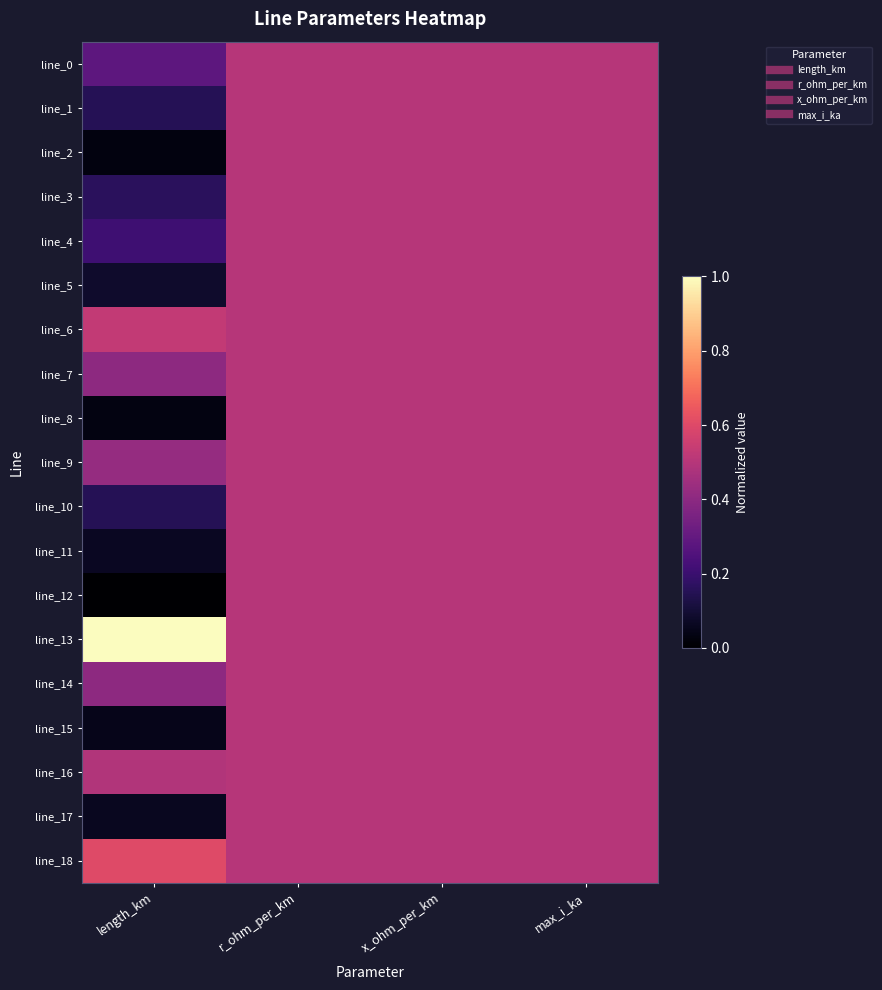

Between x_ohm_per_km and r_ohm_per_km, which is larger?

x_ohm_per_km